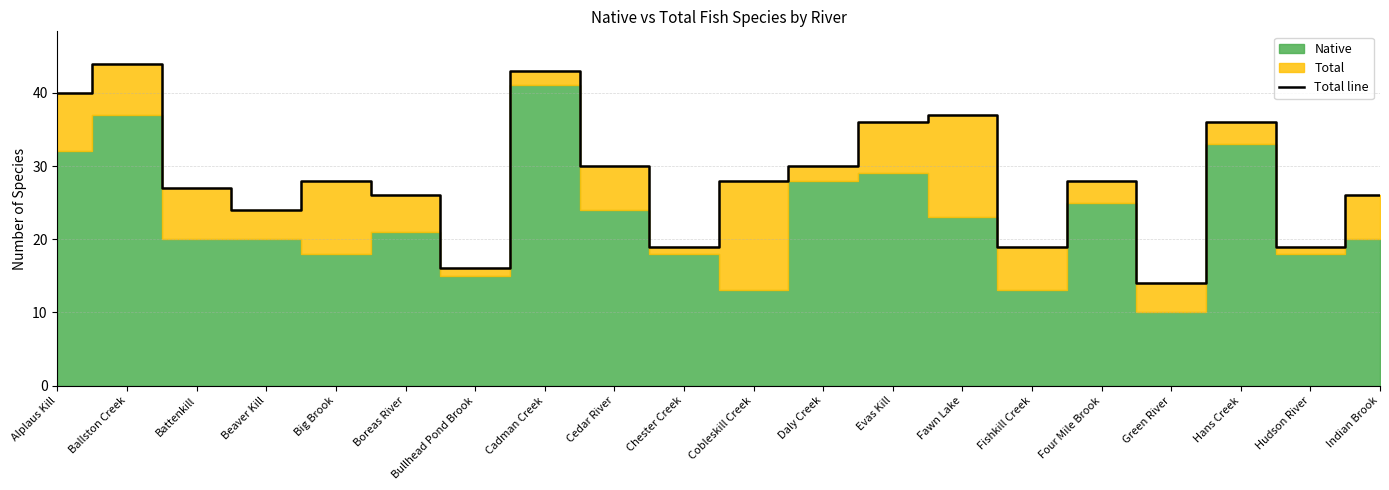

Where is the first local maximum?

Ballston Creek